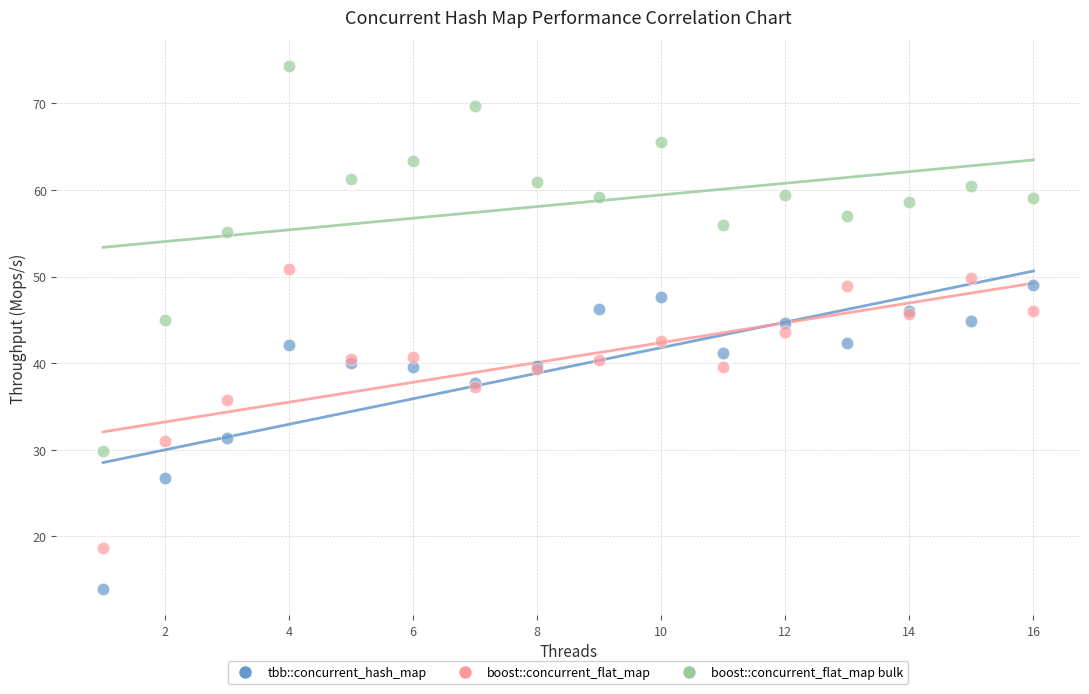

Which series has the widest spread of Y values?

boost::concurrent_flat_map bulk